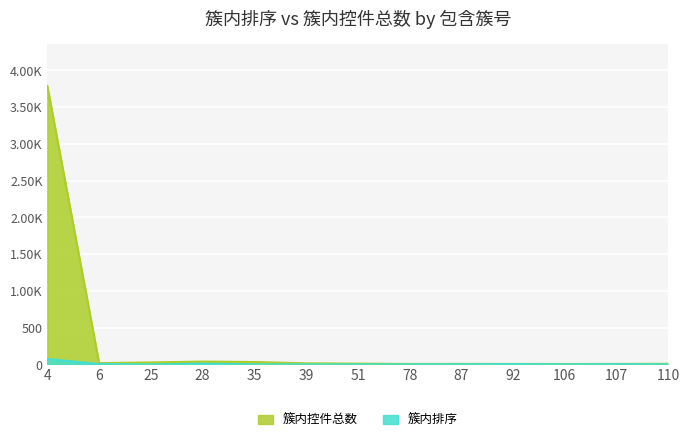

True or false: 簇内控件总数 and 簇内排序 cross at least once.

False